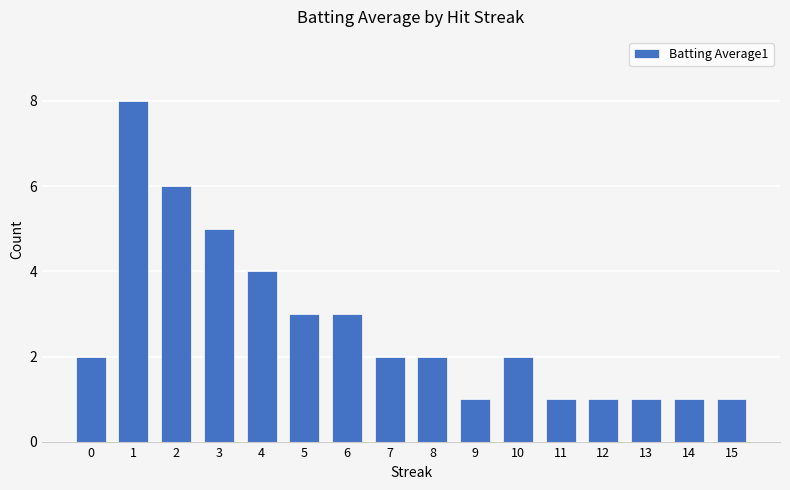

How many series are shown in this chart?

1